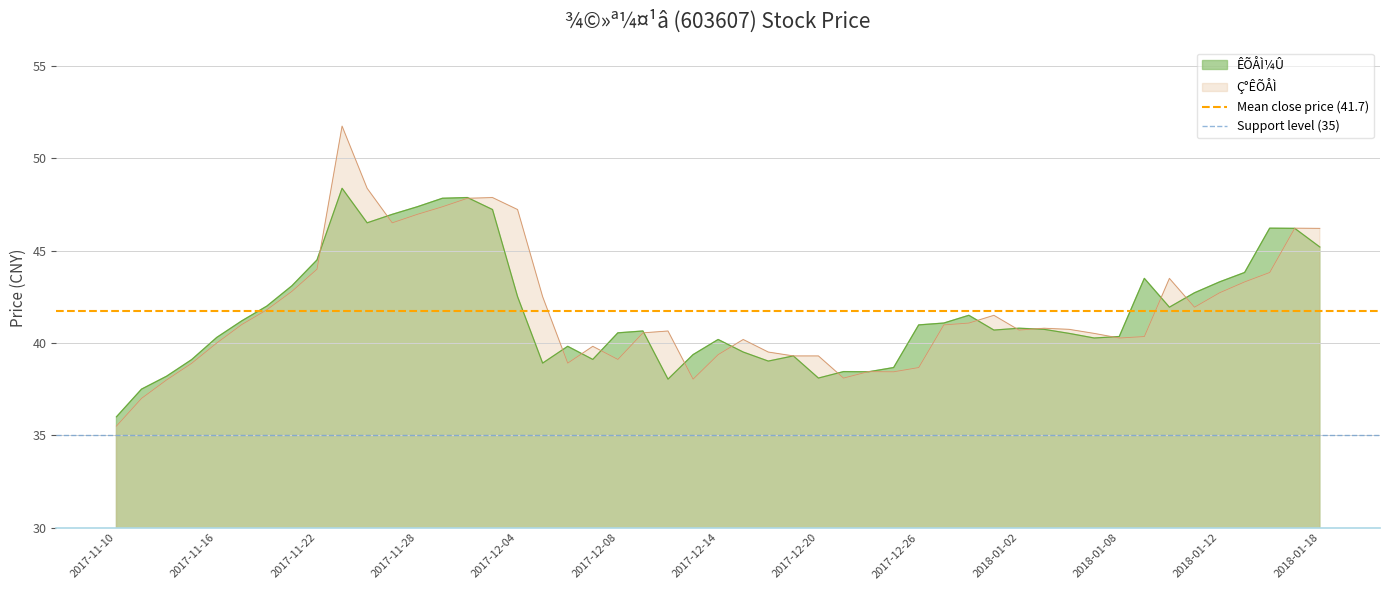

Read the Ç°ÊÕÅÌ value at 2018-01-18.

46.2